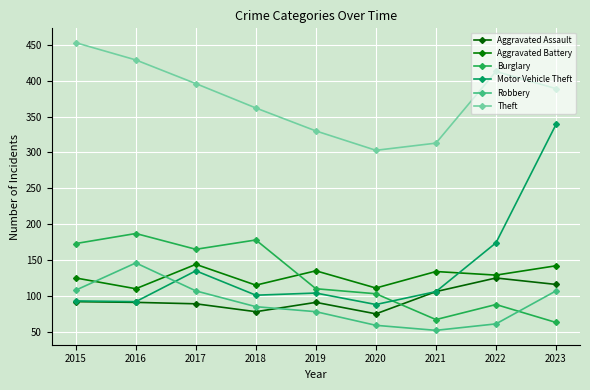

Reading right to left, what are all the values shown in this chart?

Aggravated Assault: 116	125	106	75	91	78	89	91	92
Aggravated Battery: 142	129	134	111	135	115	144	110	125
Burglary: 63	88	67	103	110	178	165	187	173
Motor Vehicle Theft: 339	174	106	88	104	101	135	92	93
Robbery: 107	61	52	59	78	85	107	146	108
Theft: 389	413	313	303	330	362	396	429	453